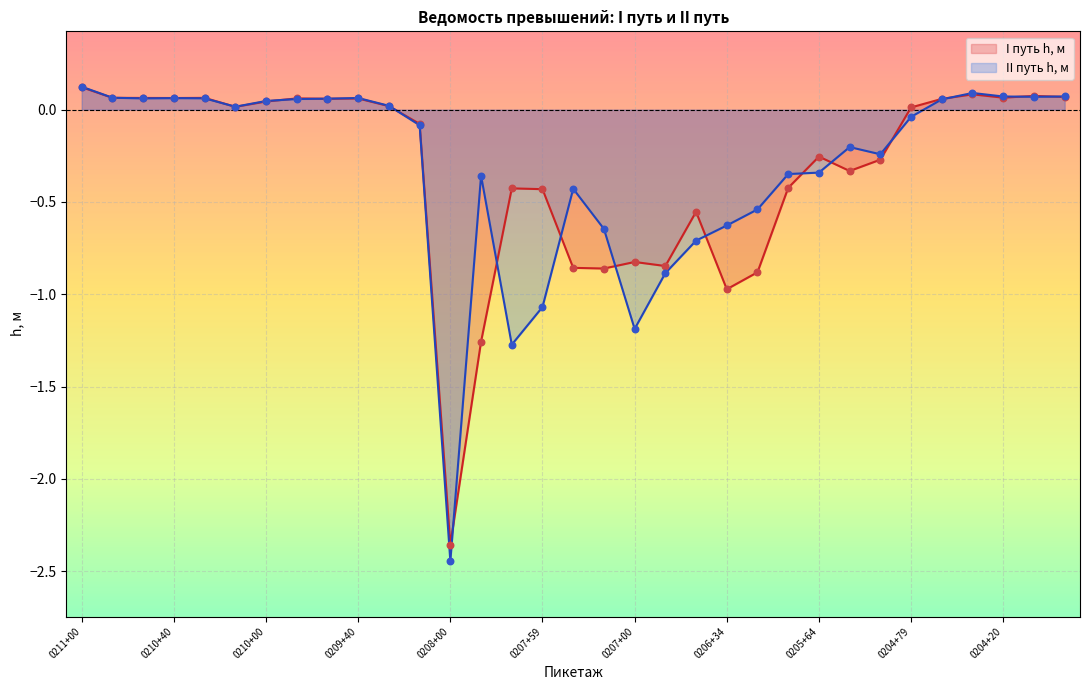

Which series reaches the minimum Y coordinate?

II путь h, м